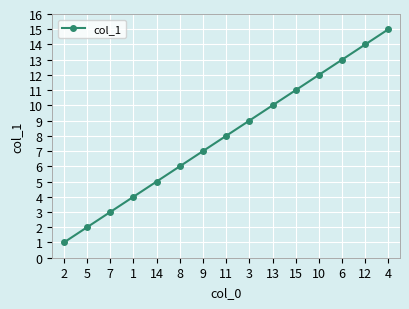

The value at 15 is 7. True or false?

False